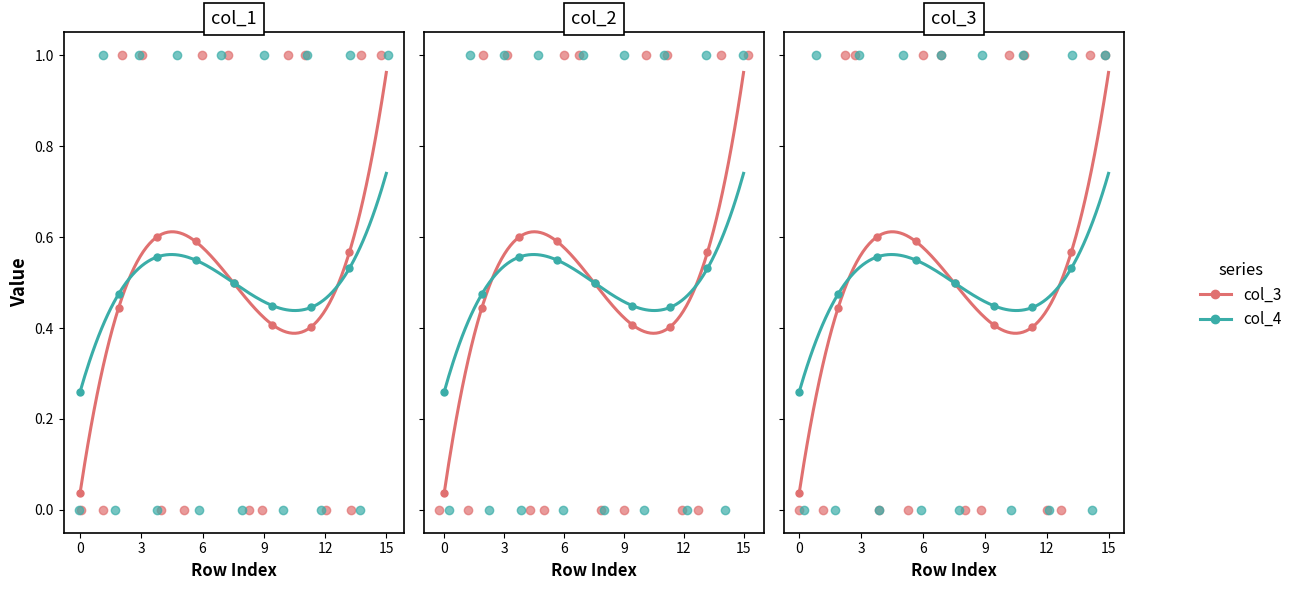

Is the value of col_3 at 0 greater than the value of col_4 at 2?

No